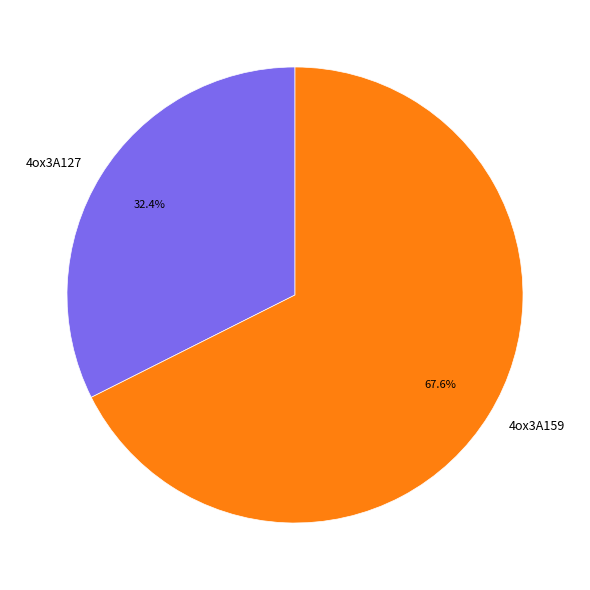

To the nearest percent, what is the average slice percentage?

50%